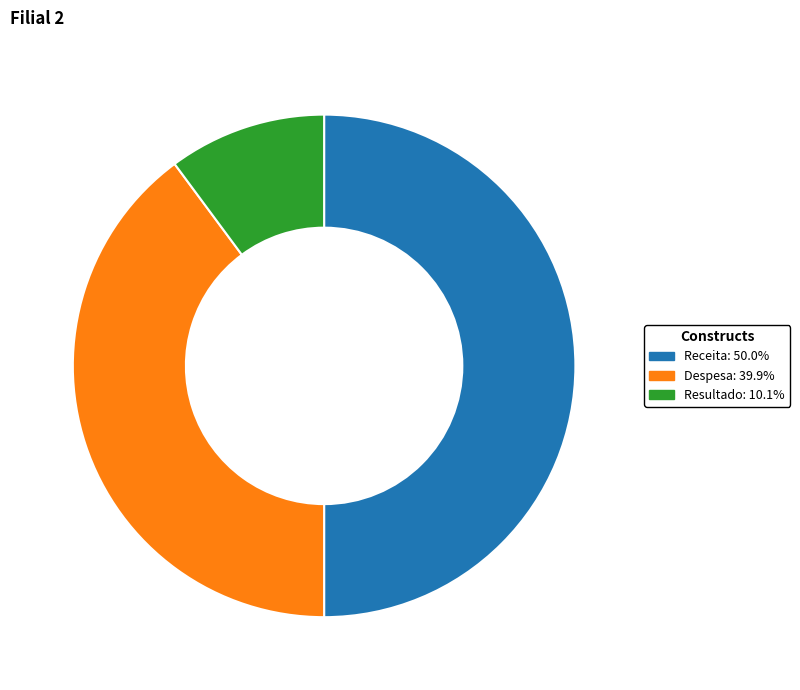

True or false: Resultado accounts for 1% of the total.

False